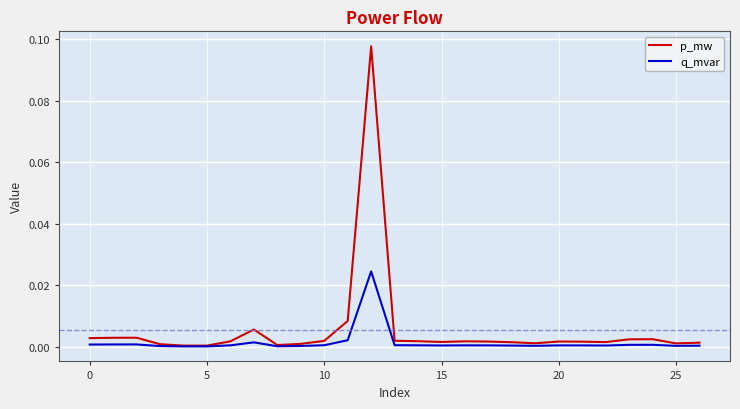

What are all the series names shown in the legend?

p_mw, q_mvar